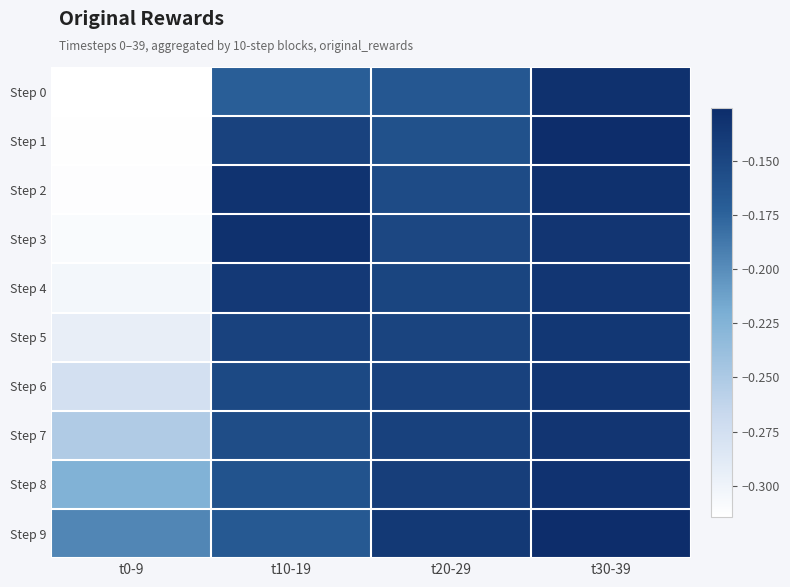

At which category is the sum across all series the highest?

t30-39